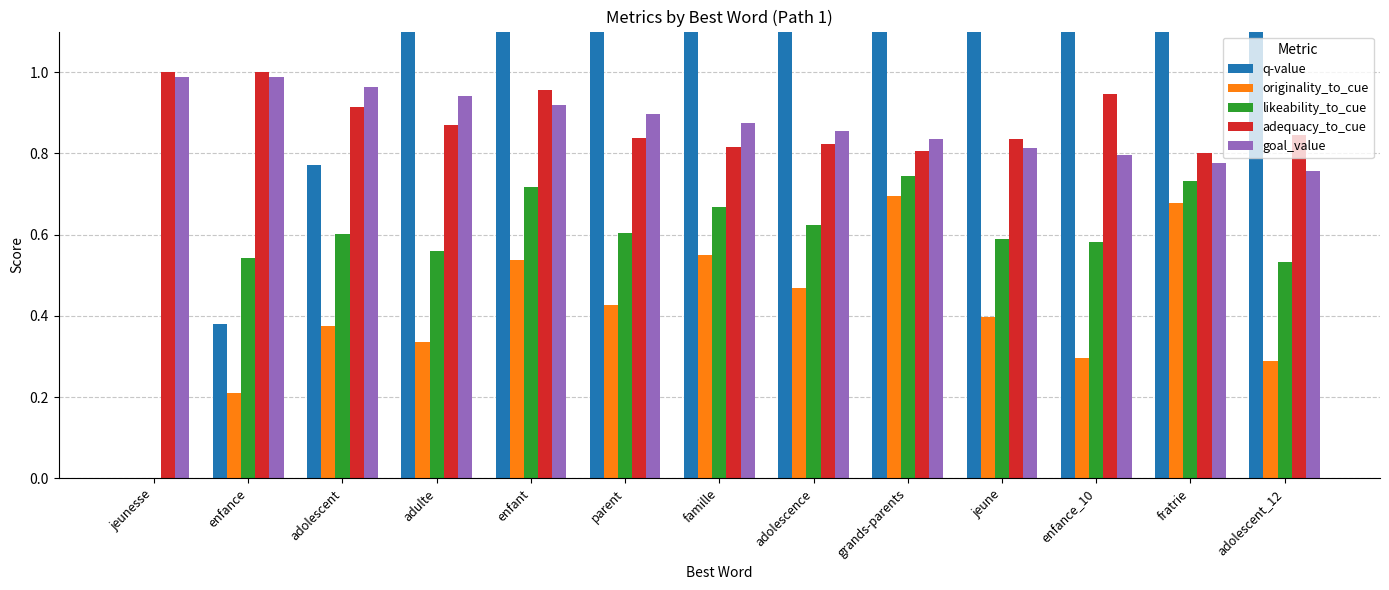

Is it true that adequacy_to_cue equals 0.8 at parent?

True